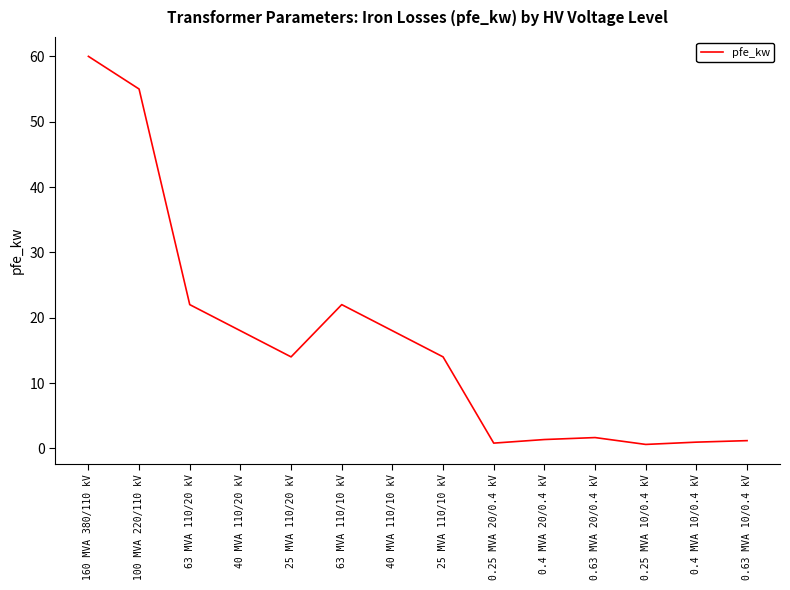

The chart shows a value of 22.0 at 63 MVA 110/20 kV. True or false?

True